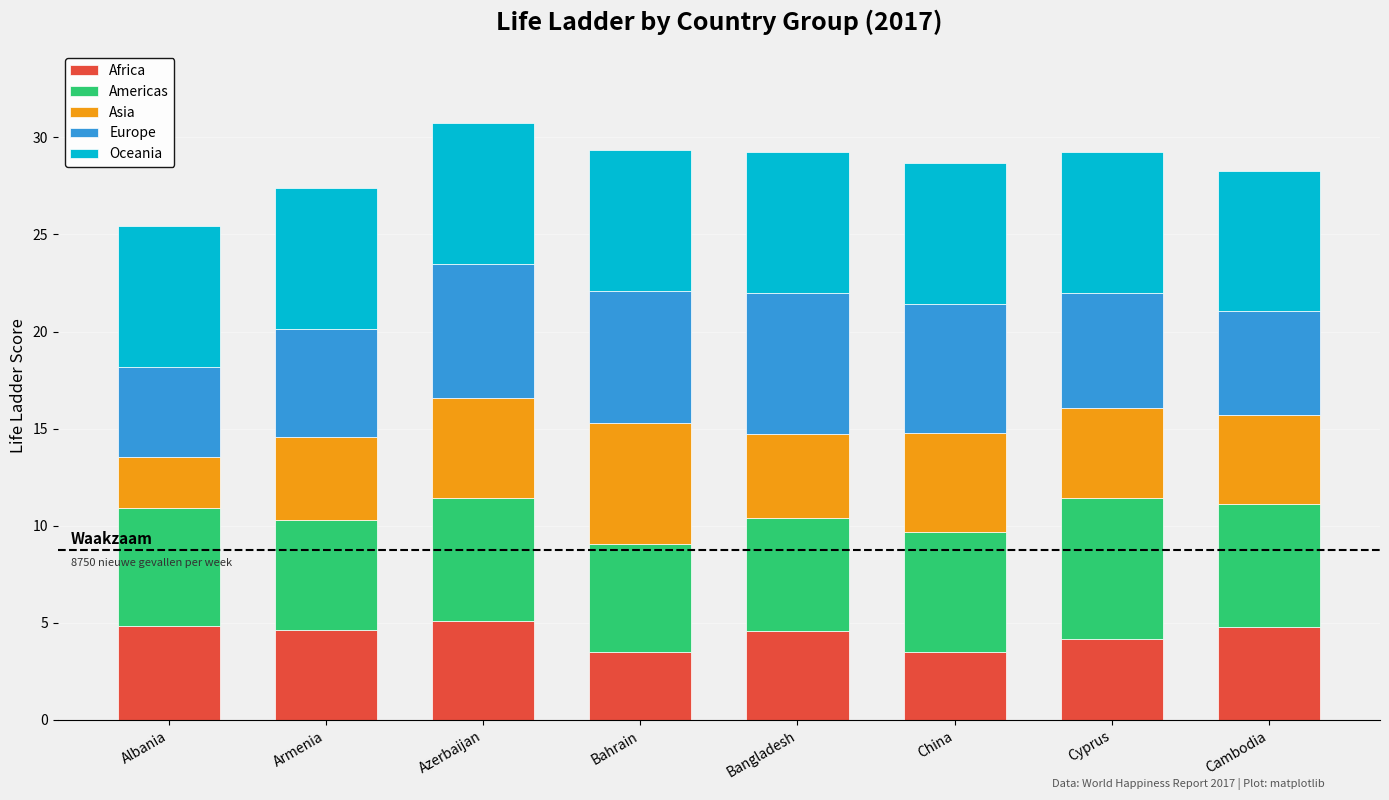

What are all the series names shown in the legend?

Africa, Americas, Asia, Europe, Oceania